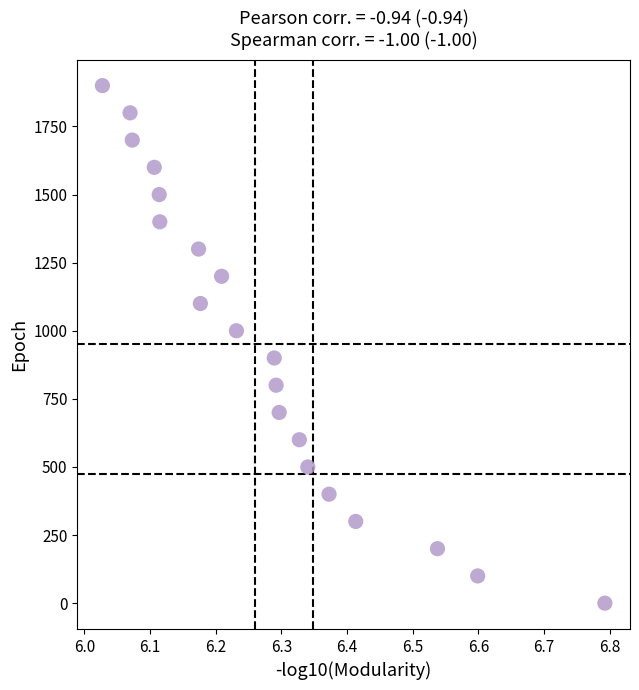

What is the range of Y values (max minus min)?

1900